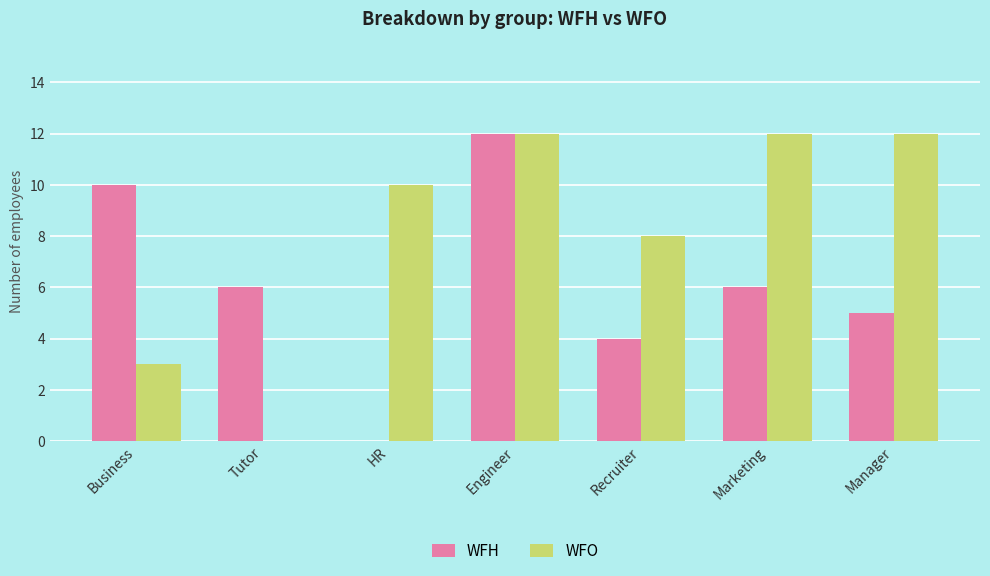

What is the approximate value of WFH at Recruiter?

4